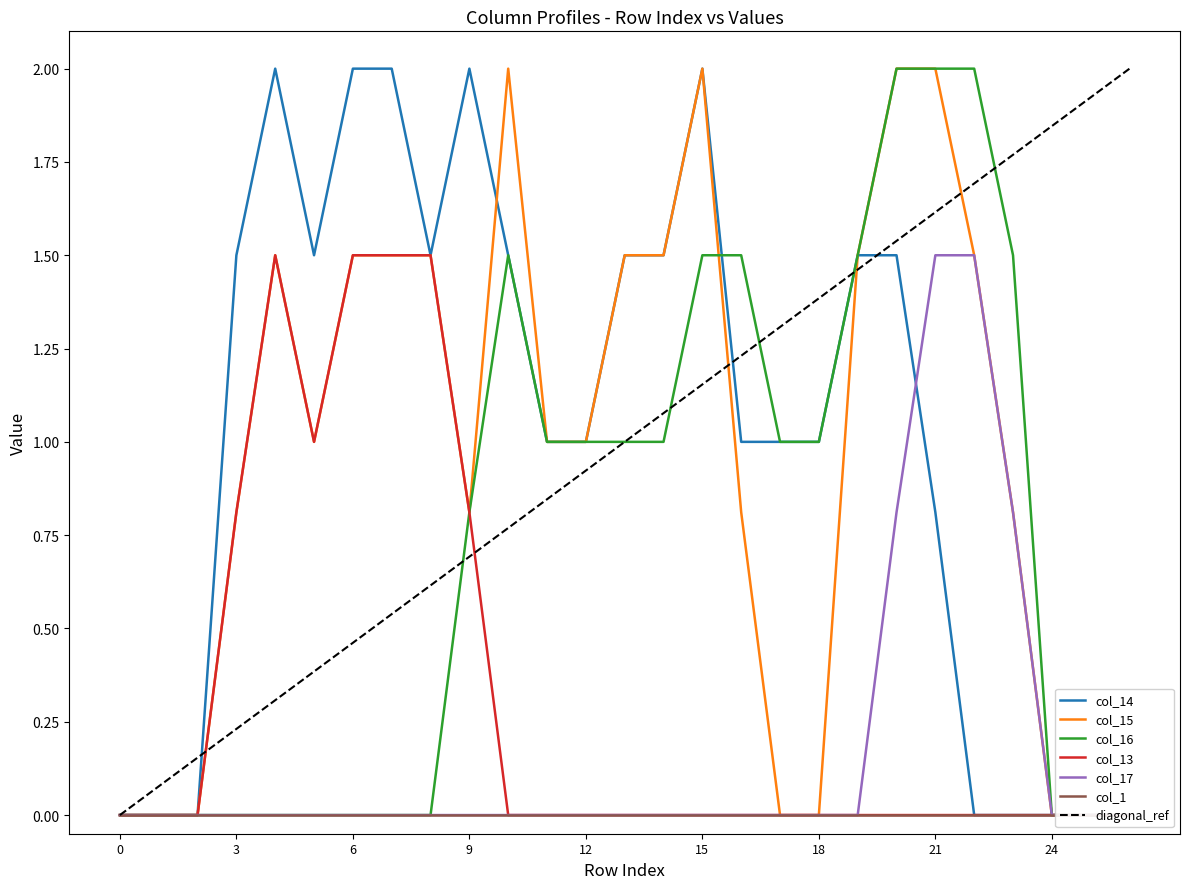

How many data points does each series have?

27